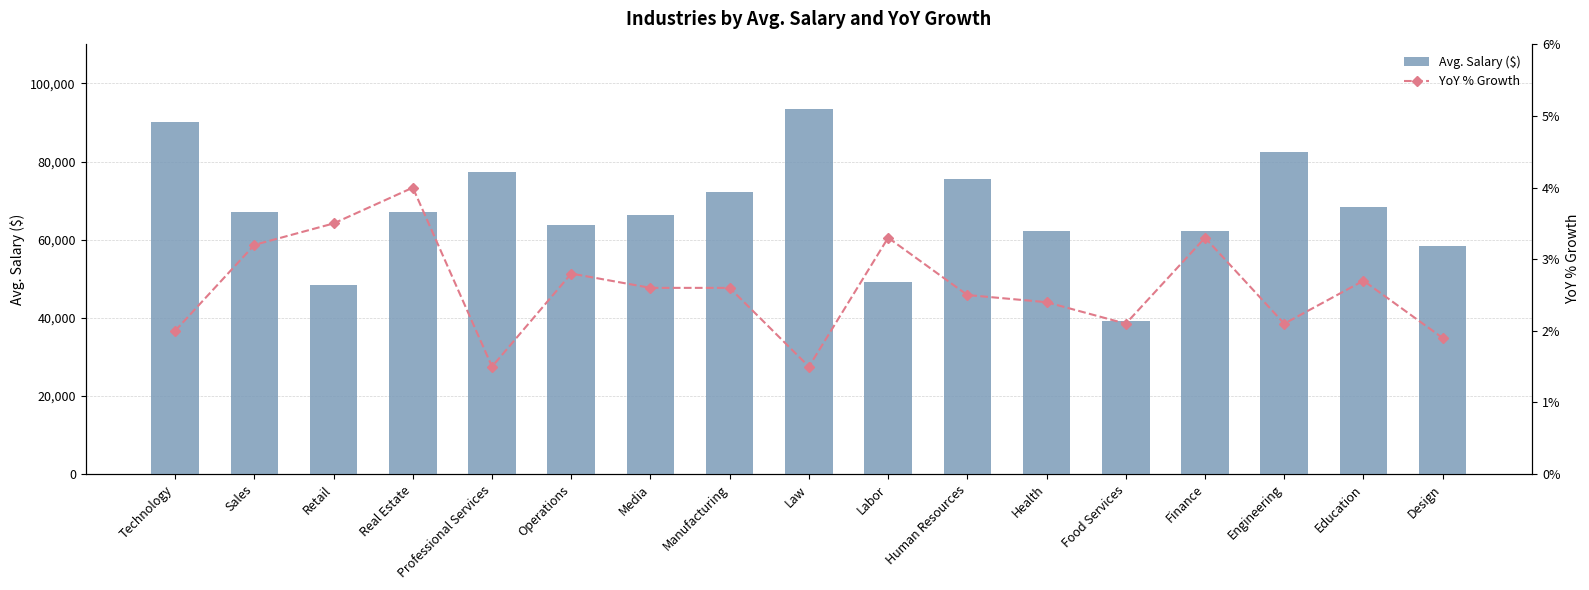

What is the total value across all series at Media?

66408.6